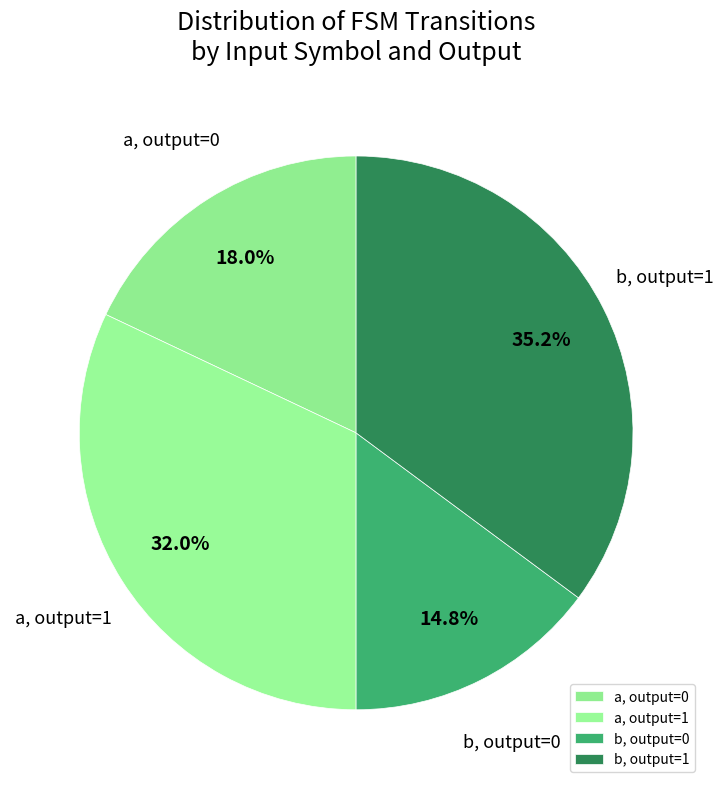

Approximately how many times larger is the value at a, output=0 compared to b, output=1?

0.5